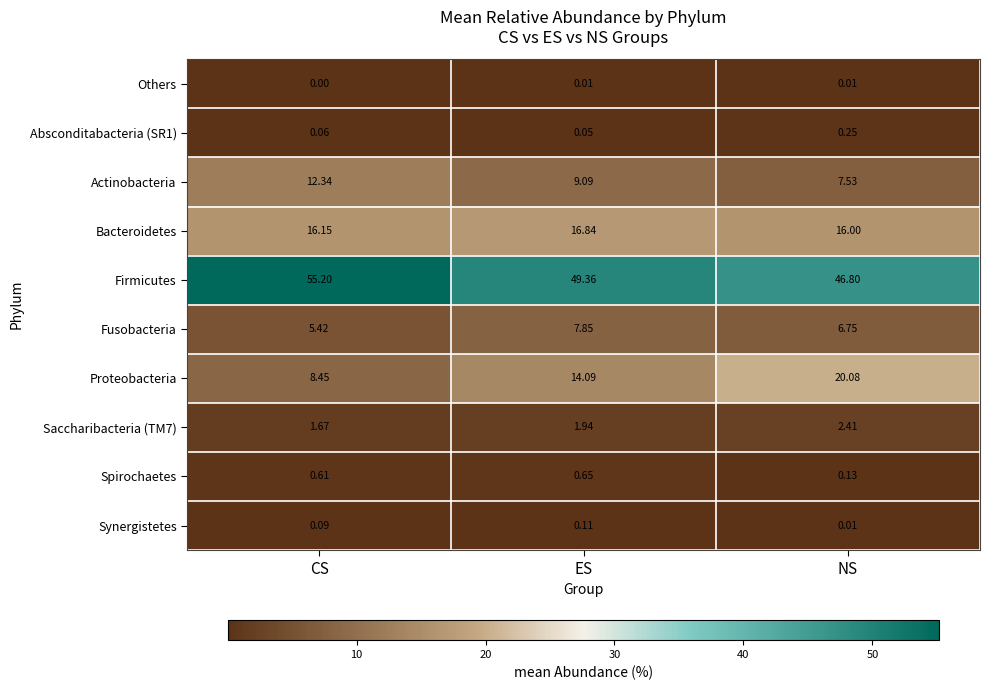

What is the total value across all series at ES?

100.0